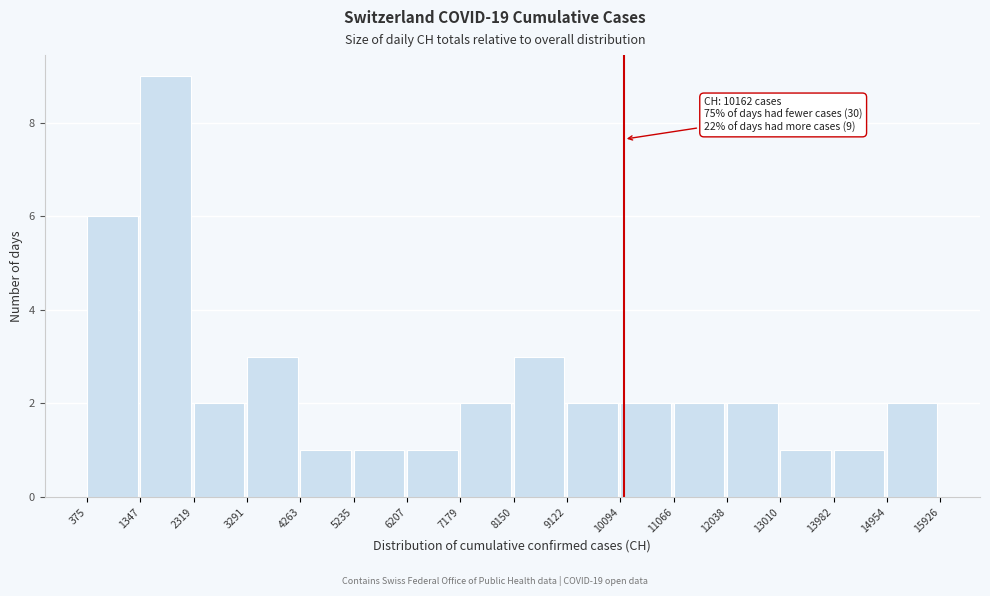

Which range on the x-axis has the tallest bar?

1347 to 2319